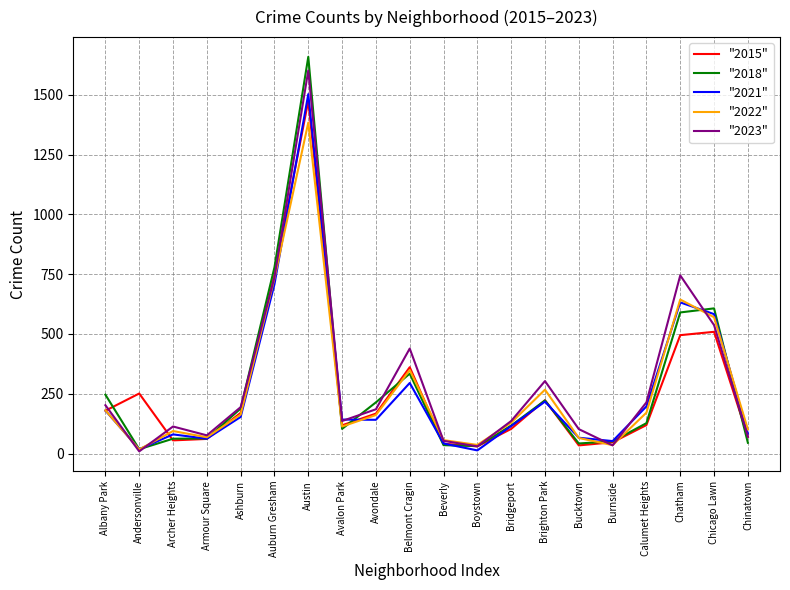

What is the approximate value of "2023" at Avondale?

185